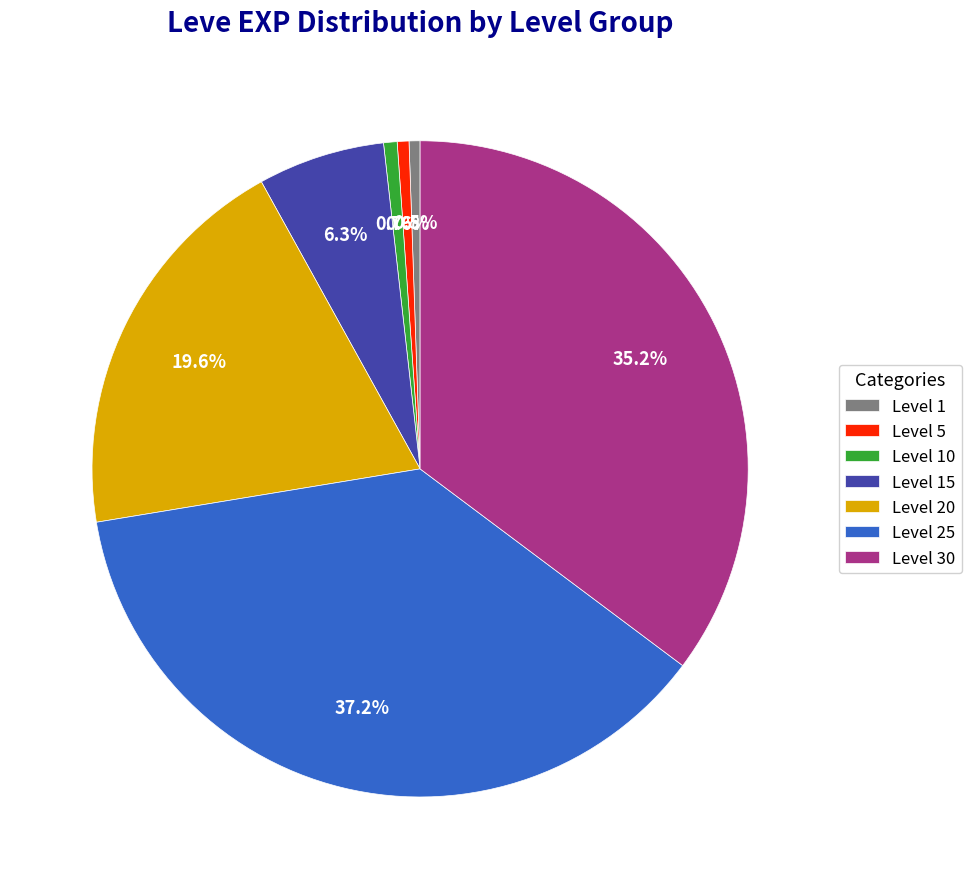

Count the number of slices in the pie.

7